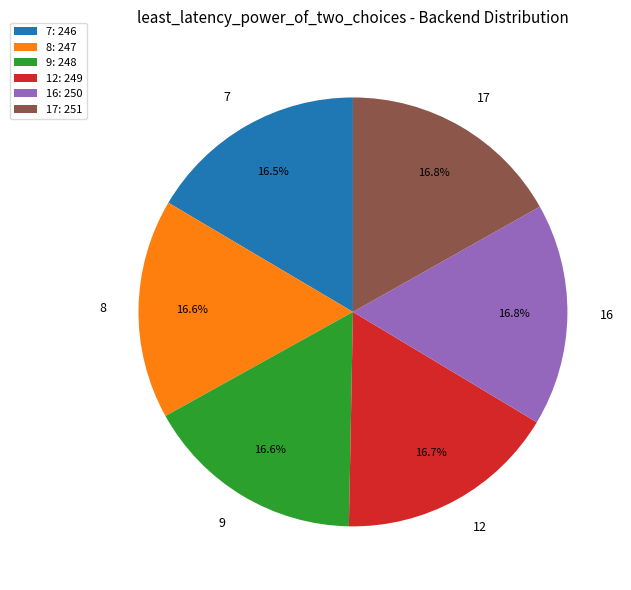

Do 9 and 16 together represent more than half of the pie?

No